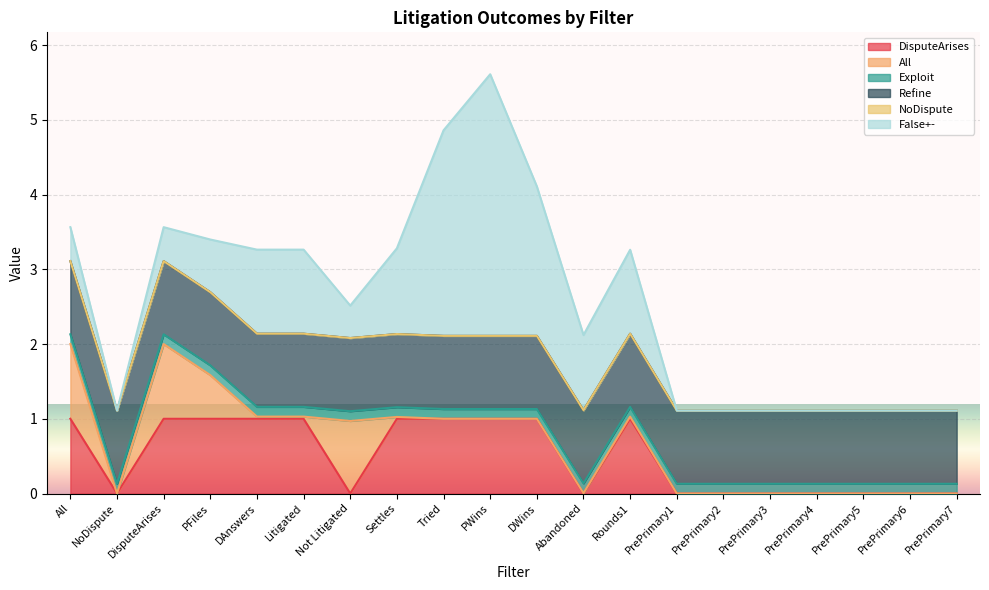

What are all the series names shown in the legend?

DisputeArises, All, Exploit, Refine, NoDispute, False+-